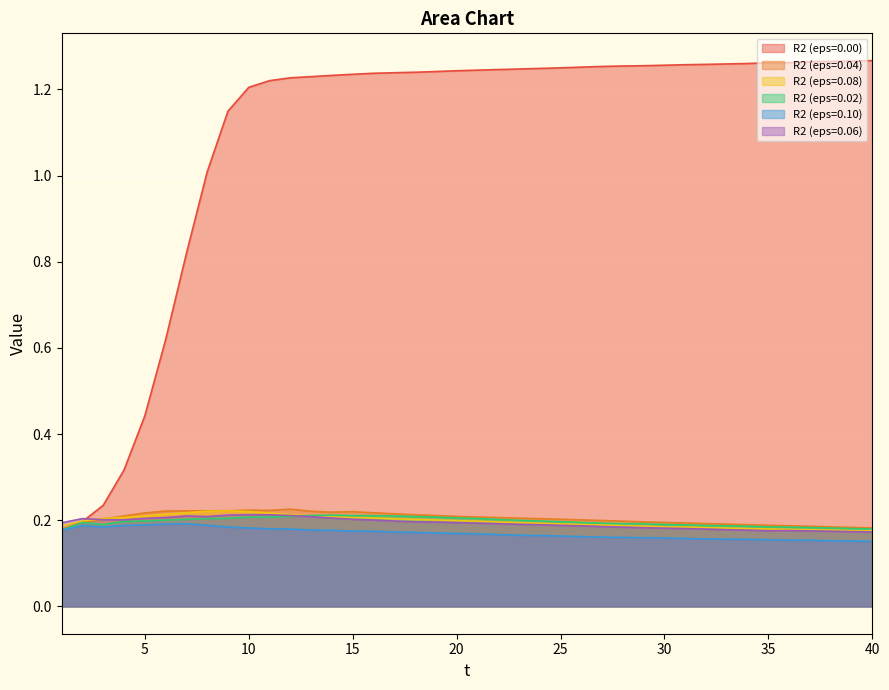

True or false: R2 (eps=0.02) and R2 (eps=0.06) cross at least once.

True